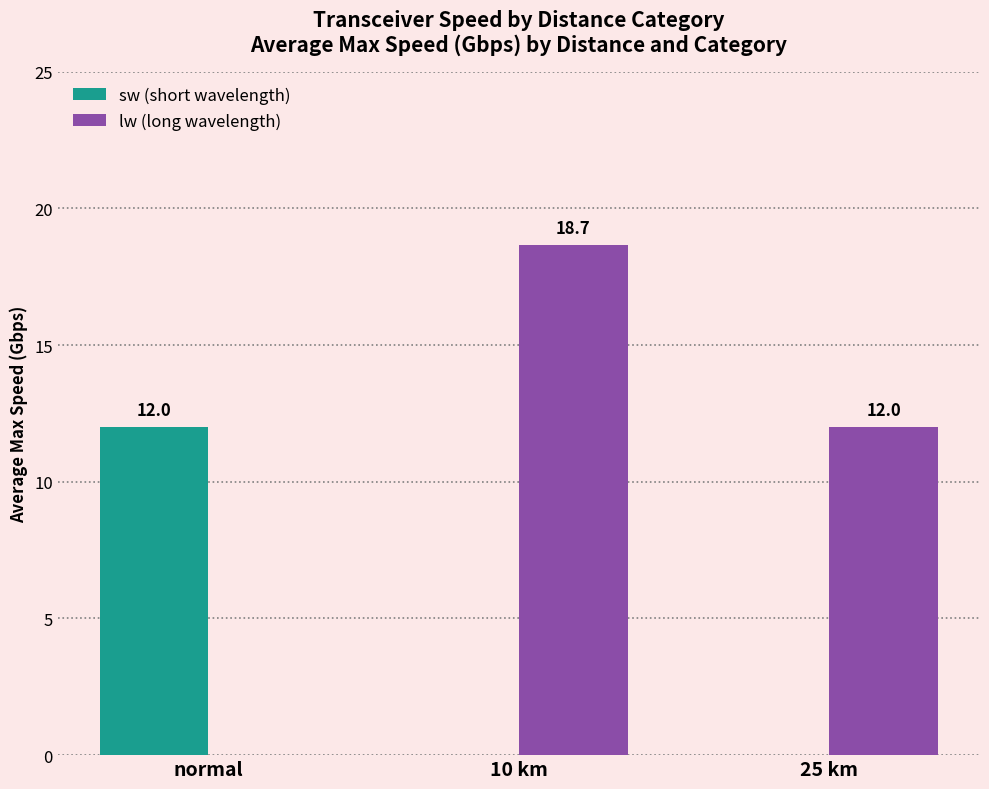

Which category has the highest value across all series?

10 km